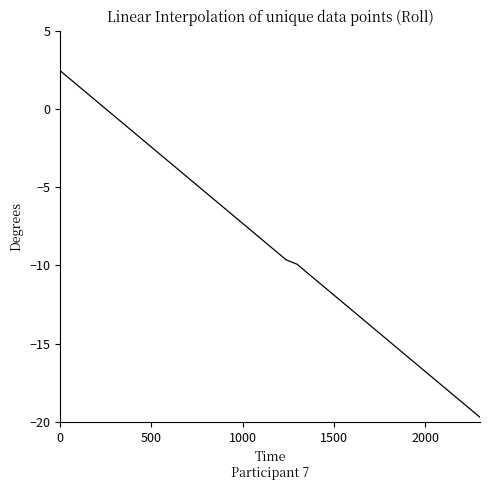

What is the sum of all values?

-345.6